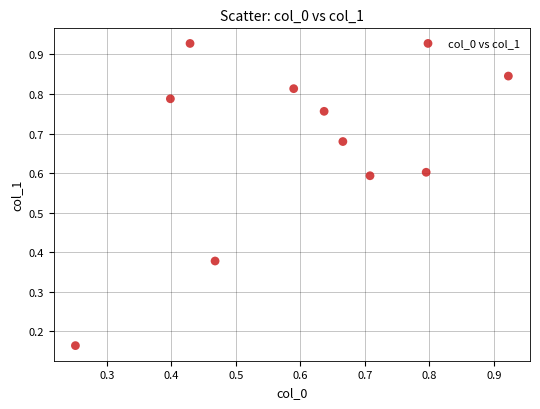

What is the average X value?

0.6